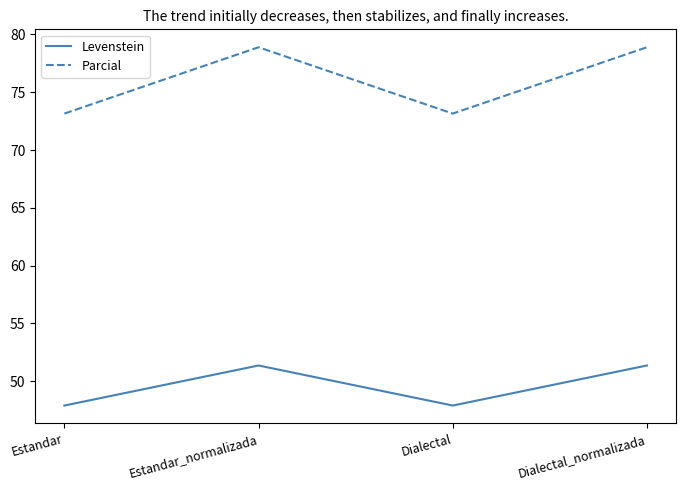

What is the total value across all series at Estandar?

121.1